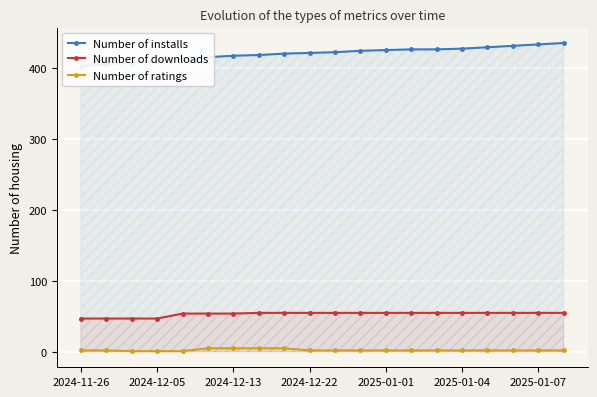

True or false: Number of downloads and Number of ratings intersect in this chart.

False